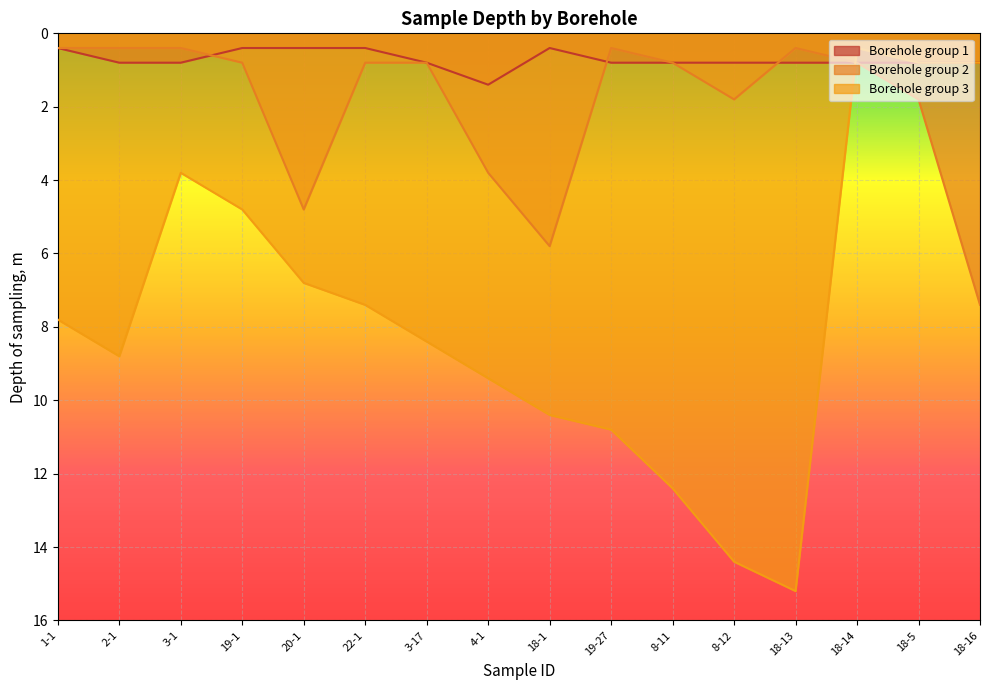

At how many categories does at least one series exceed 13?

2